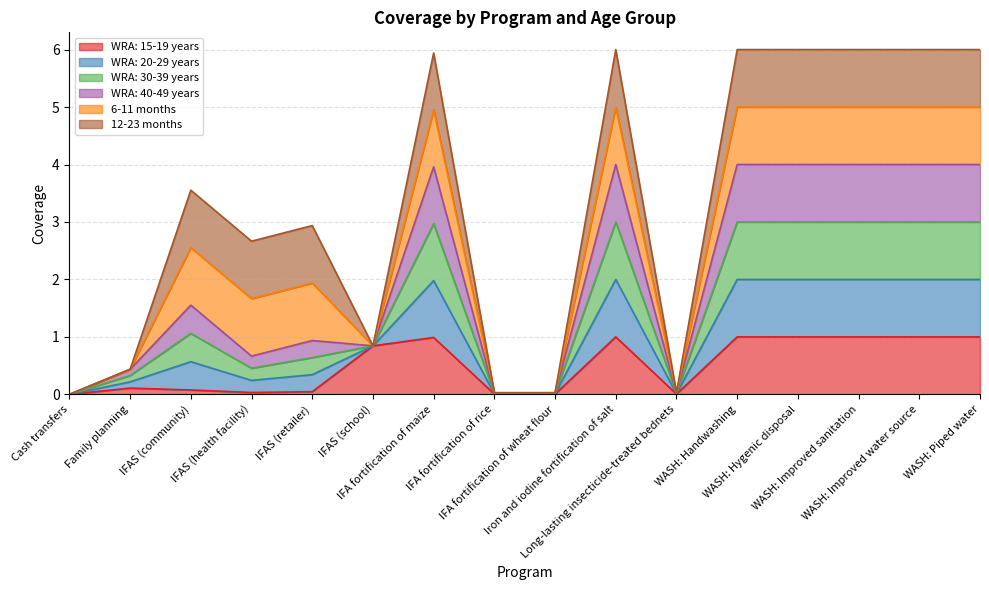

True or false: WRA: 15-19 years and WRA: 30-39 years intersect in this chart.

False